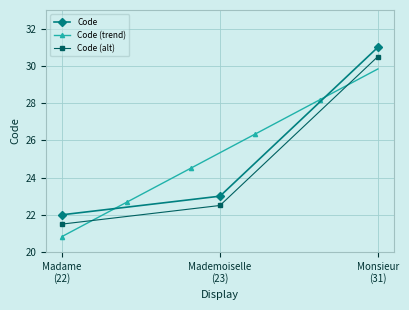

What is the minimum value for Code?

22.0